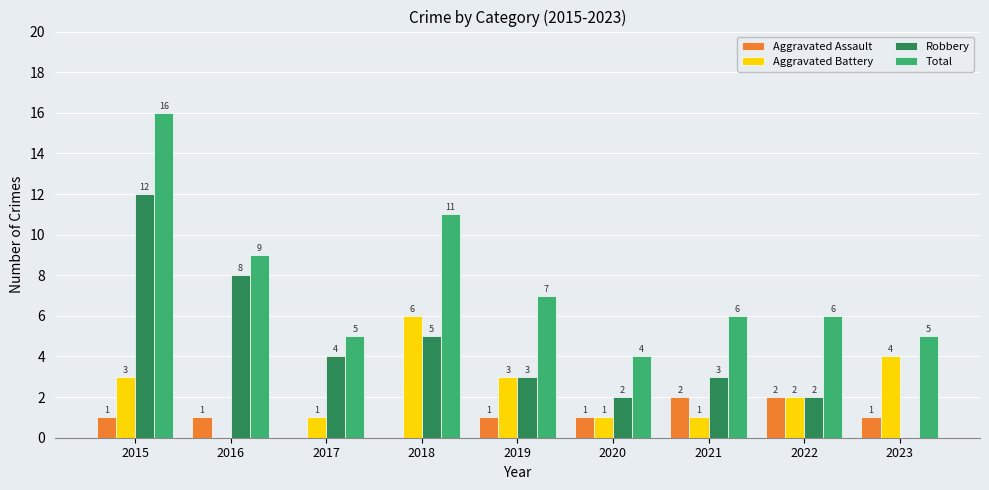

Which series has the largest total across all categories?

Total